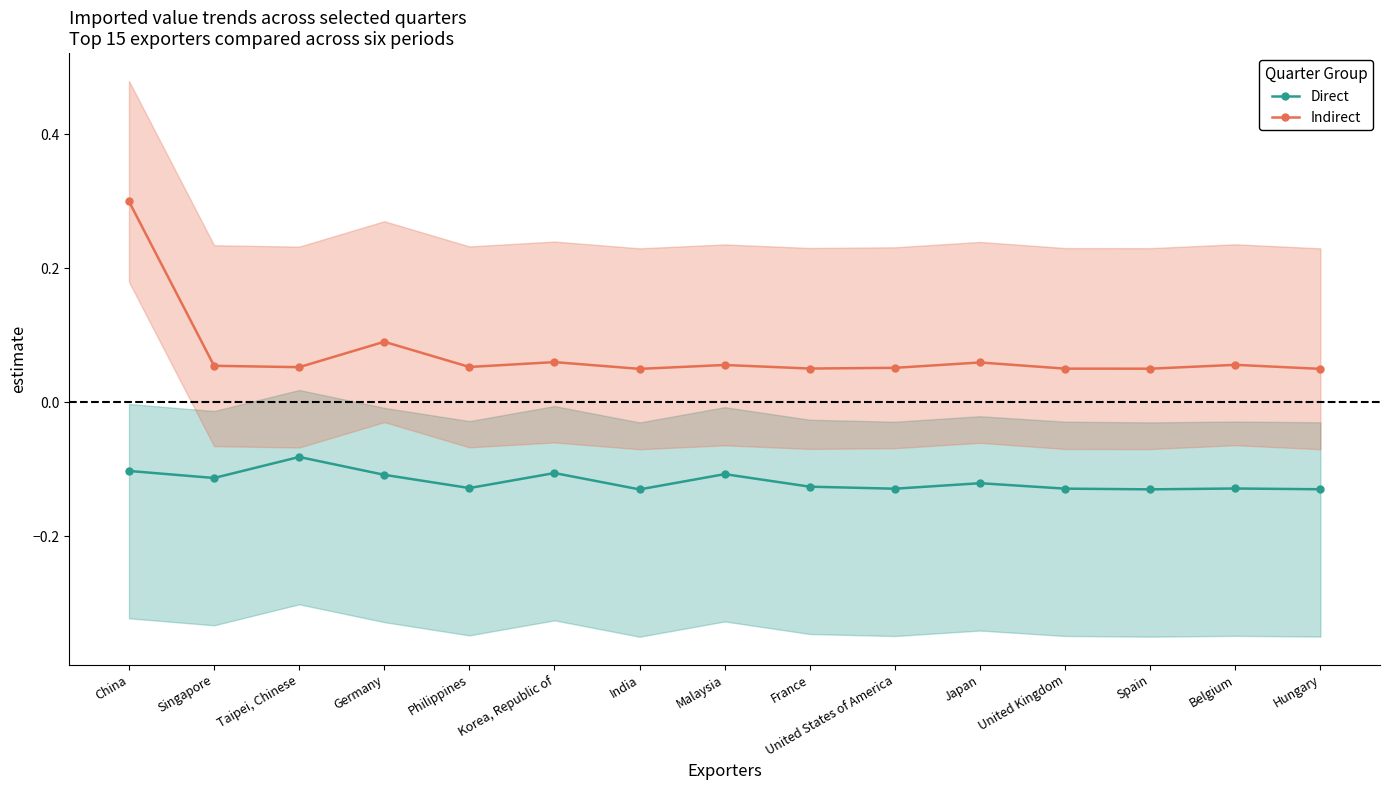

What is the smallest value displayed?

-0.1